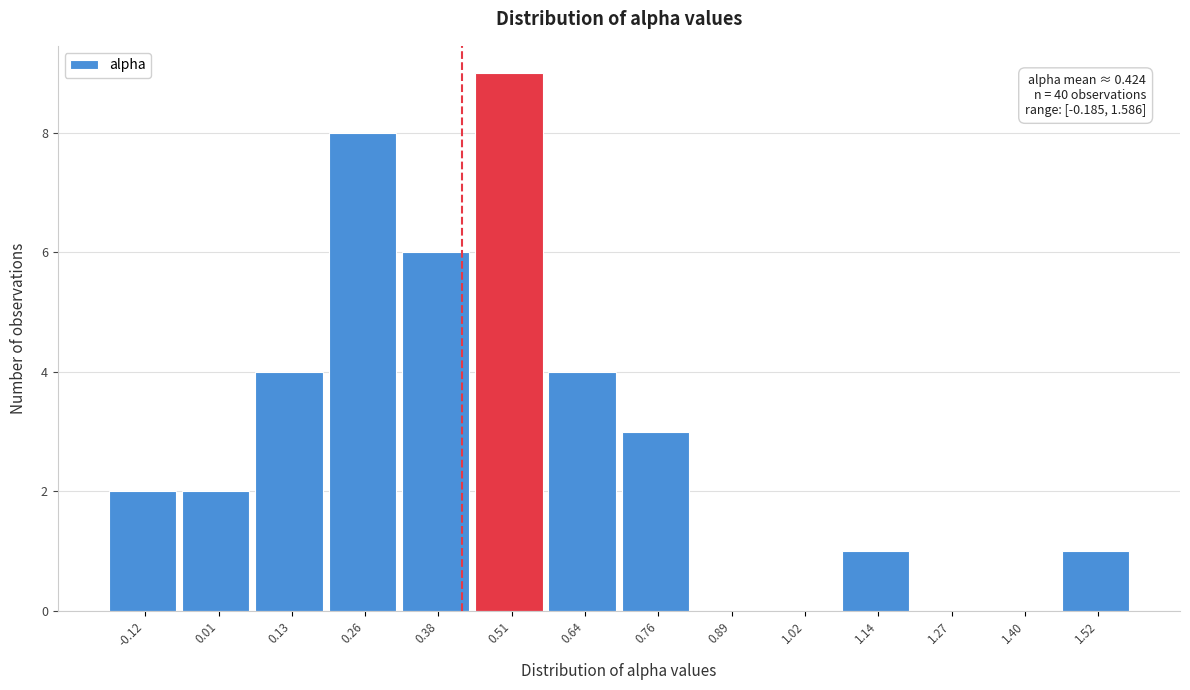

Which range on the x-axis has the tallest bar?

0.44 to 0.58